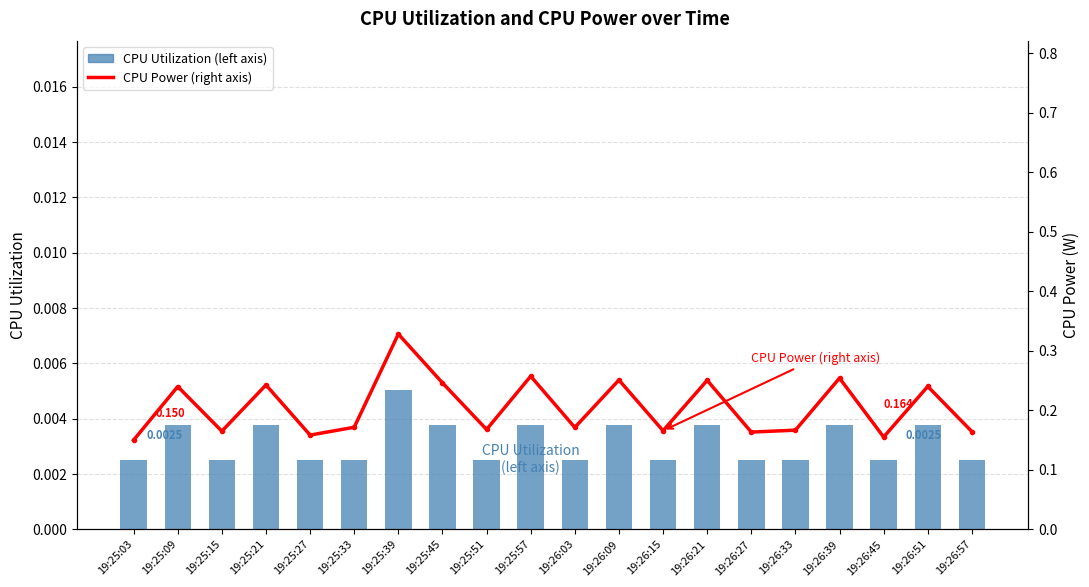

How many categories are shown in the chart?

20